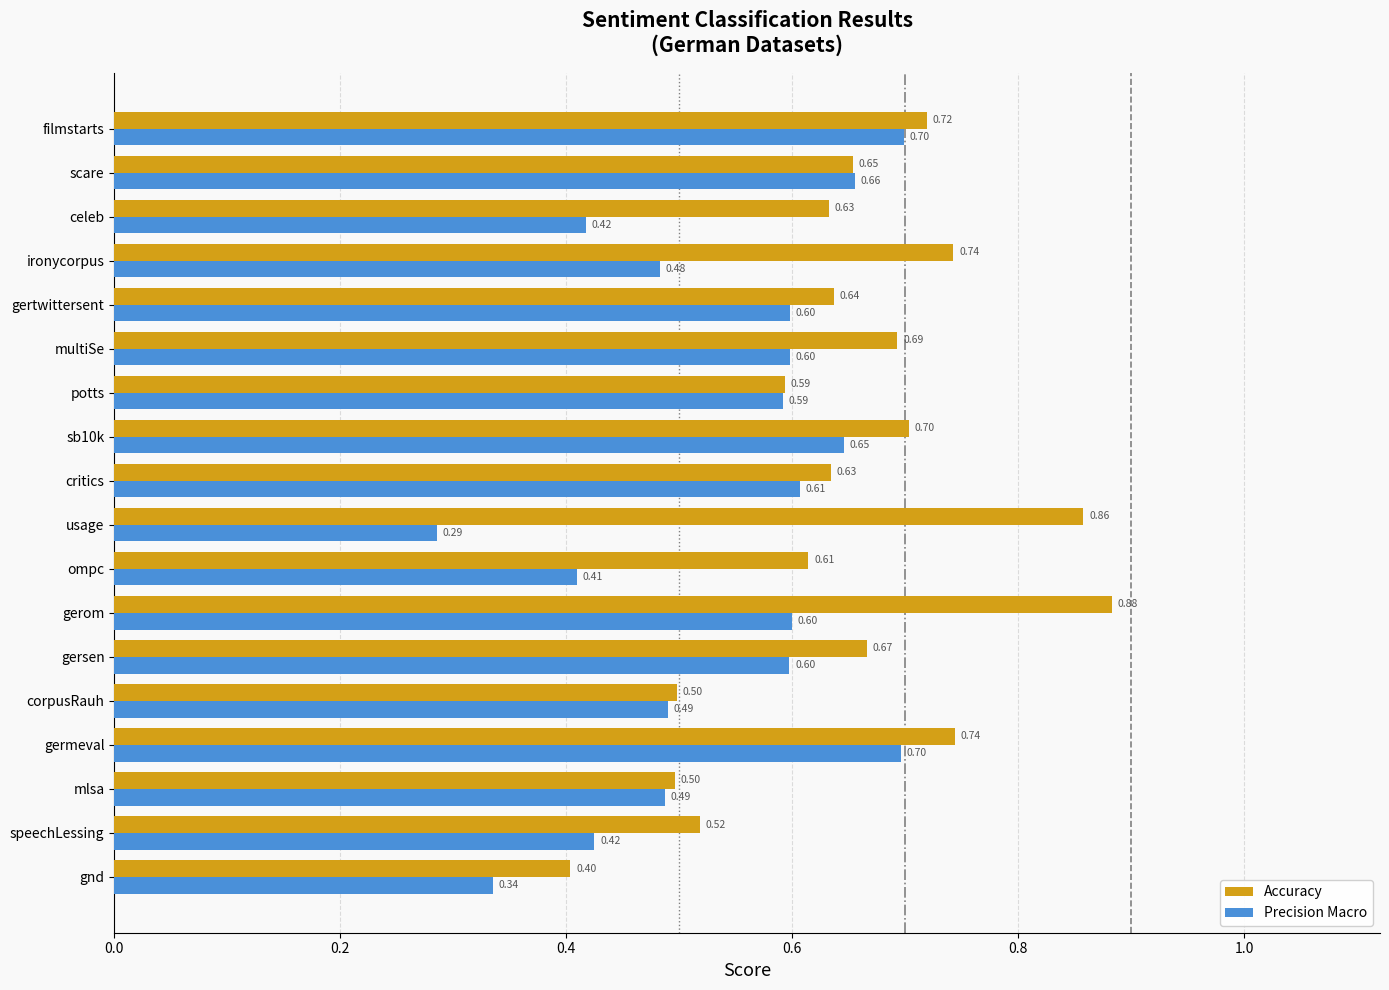

At how many categories does at least one series exceed 0?

18